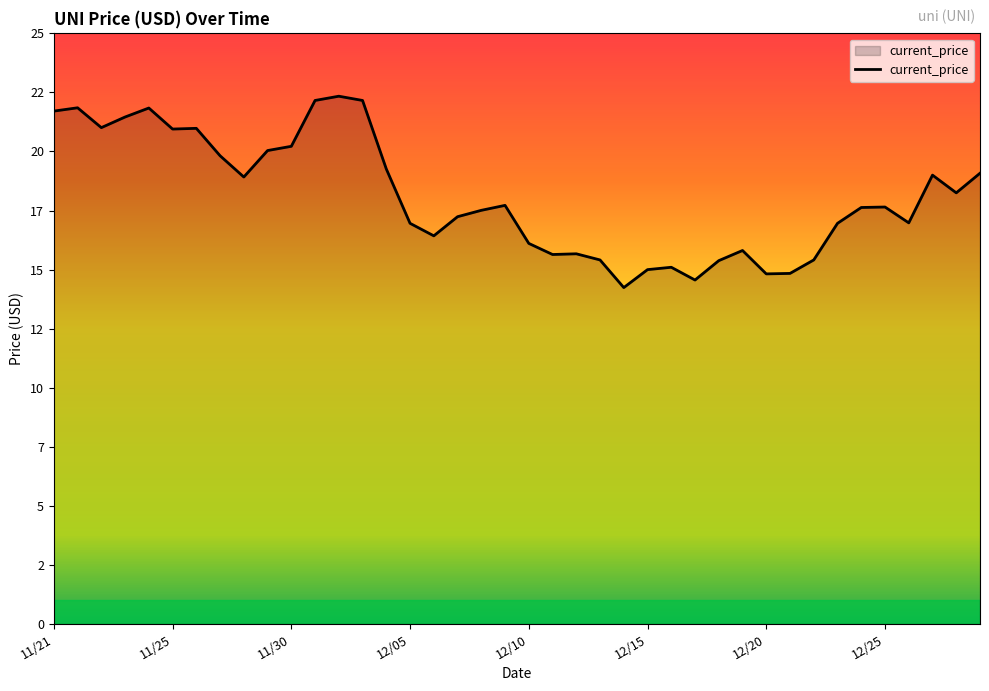

Rank the categories by value from highest to lowest.

12/02, 12/01, 12/03, 11/21, 11/24, 11/21, 11/23, 11/22, 11/26, 11/25, 11/30, 11/29, 11/27, 12/04, 12/29, 12/27, 11/28, 12/28, 12/09, 12/25, 12/24, 12/08, 12/07, 12/26, 12/05, 12/23, 12/06, 12/10, 12/19, 12/12, 12/11, 12/13, 12/22, 12/18, 12/16, 12/15, 12/21, 12/20, 12/17, 12/14